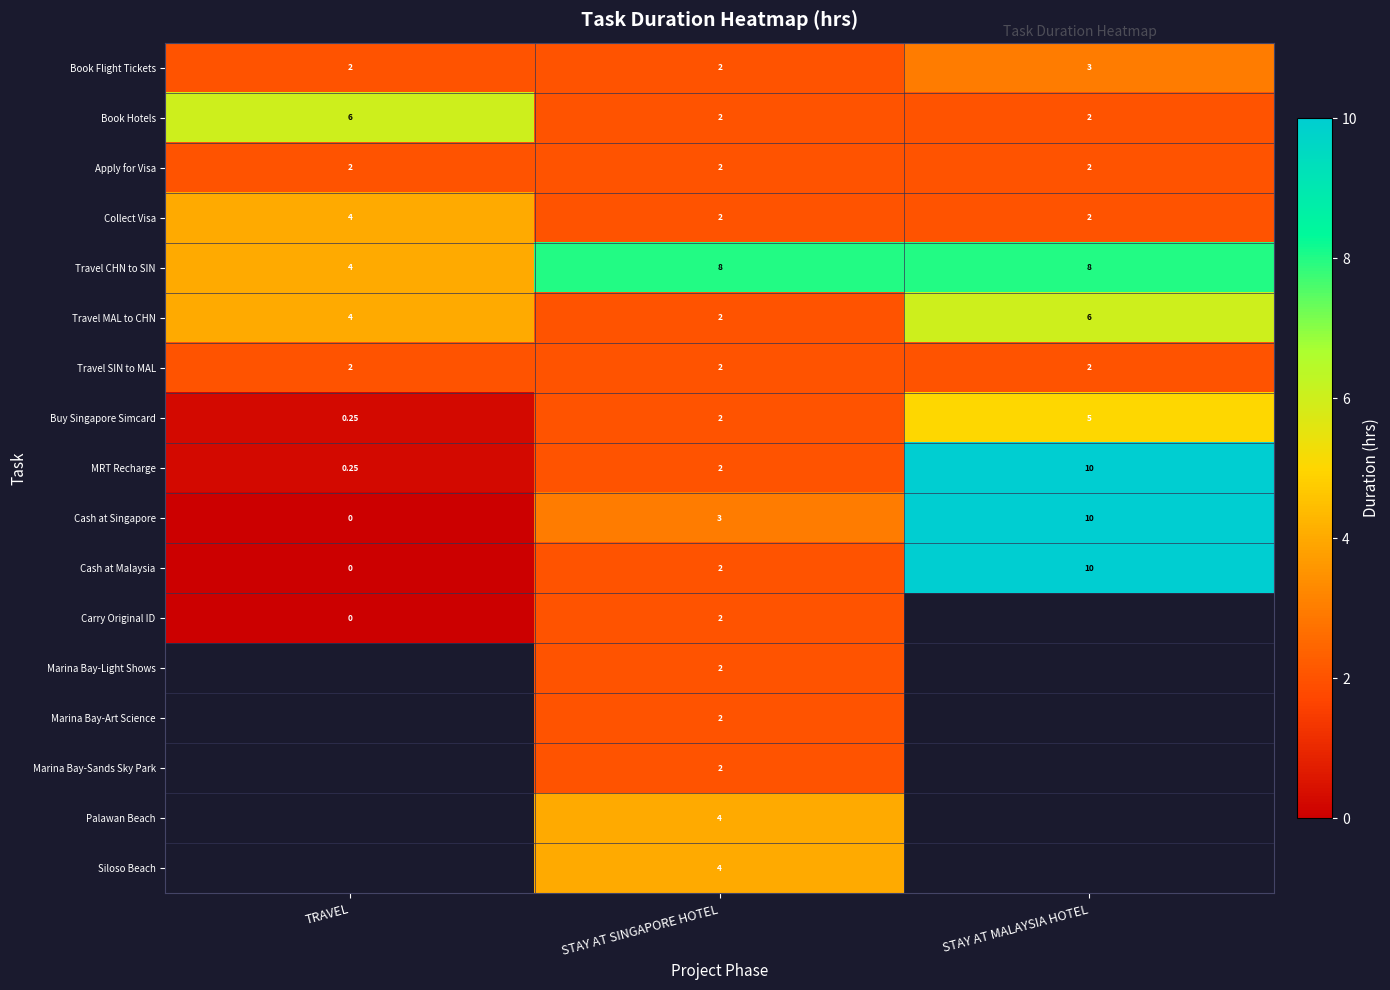

Rank the categories by Cash at Malaysia value from highest to lowest.

STAY AT MALAYSIA HOTEL, STAY AT SINGAPORE HOTEL, TRAVEL